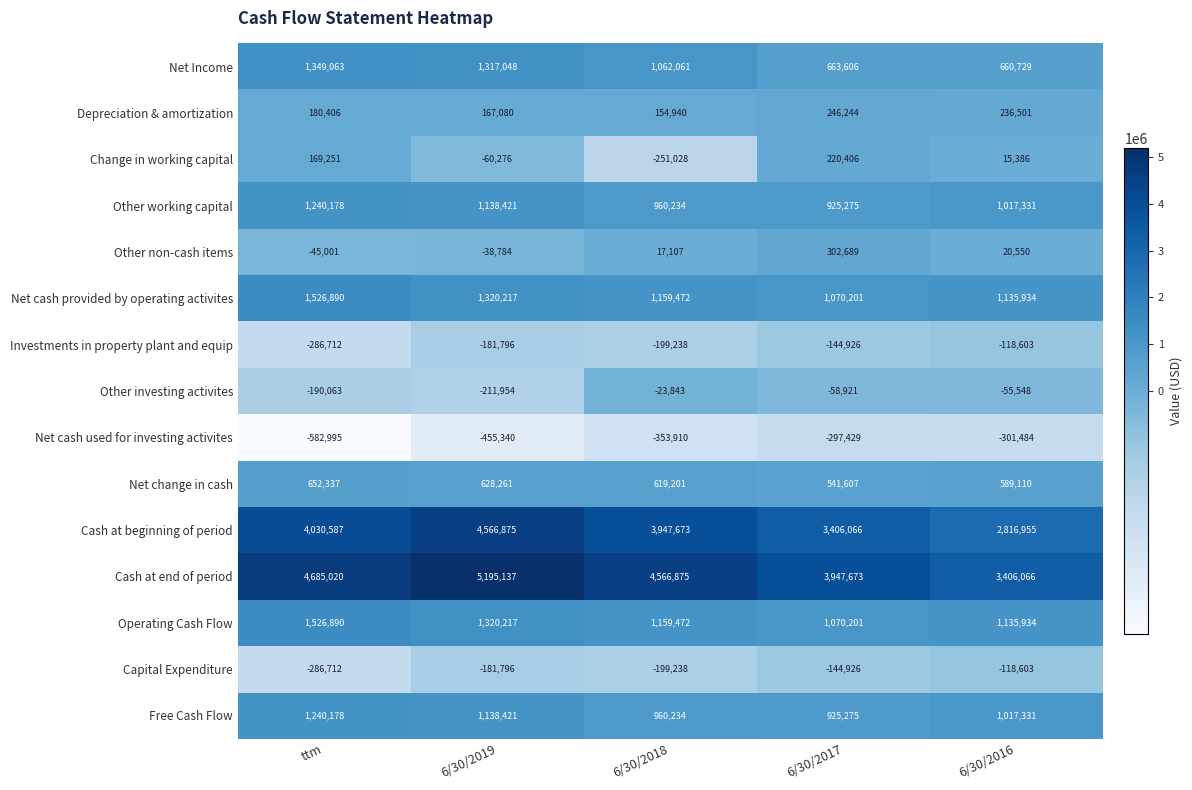

Which series changed the most between ttm and 6/30/2017?

Cash at end of period